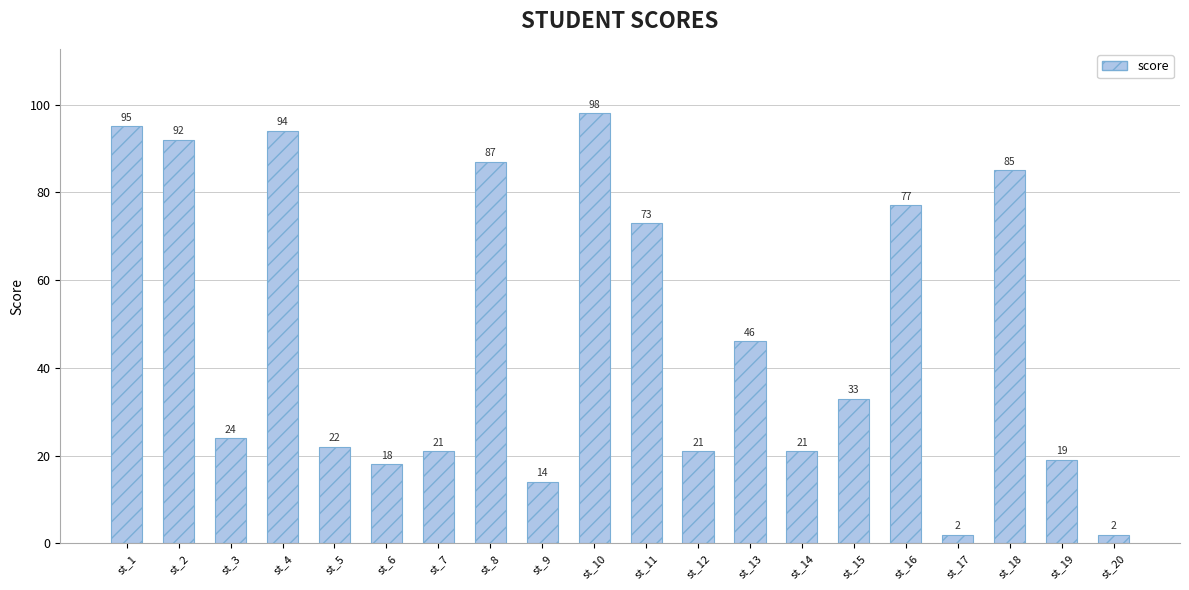

At which label is the value closest to 50?

st_13